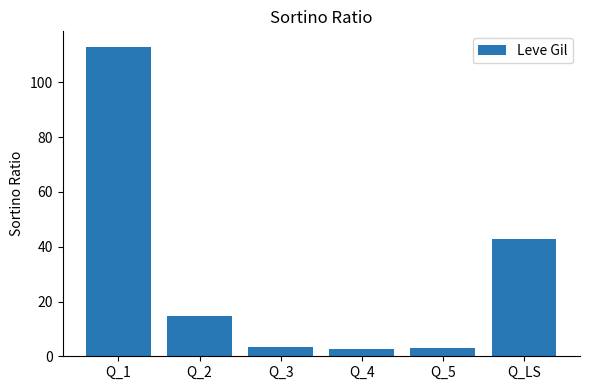

Is it true that the value at Q_1 is 162.8?

False